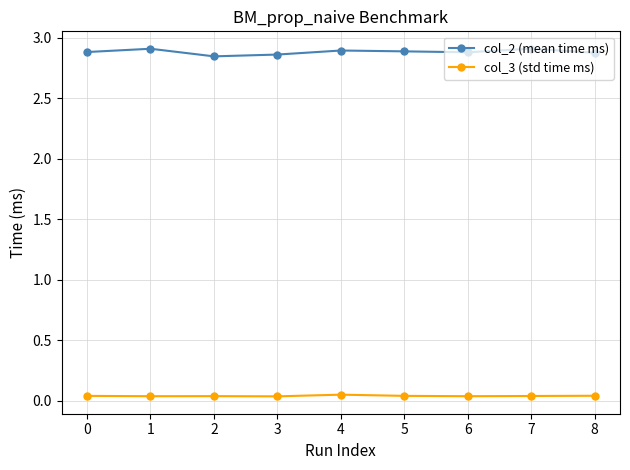

True or false: col_3 (std time ms) and col_2 (mean time ms) intersect in this chart.

False